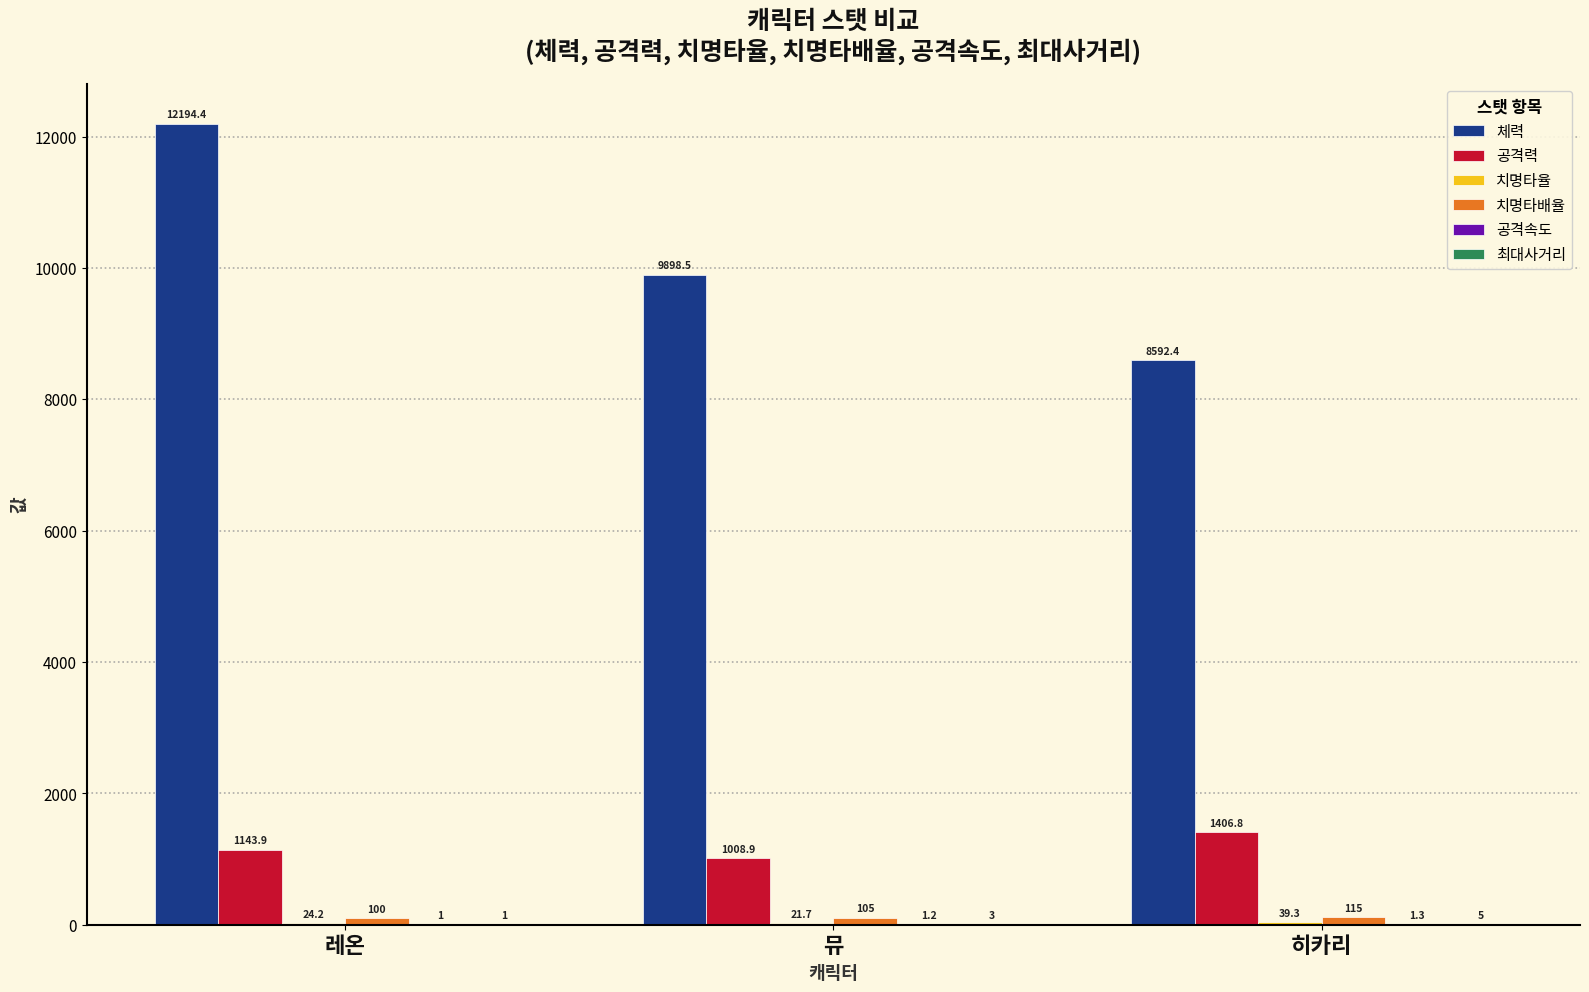

What is the maximum value shown in the chart?

12194.4